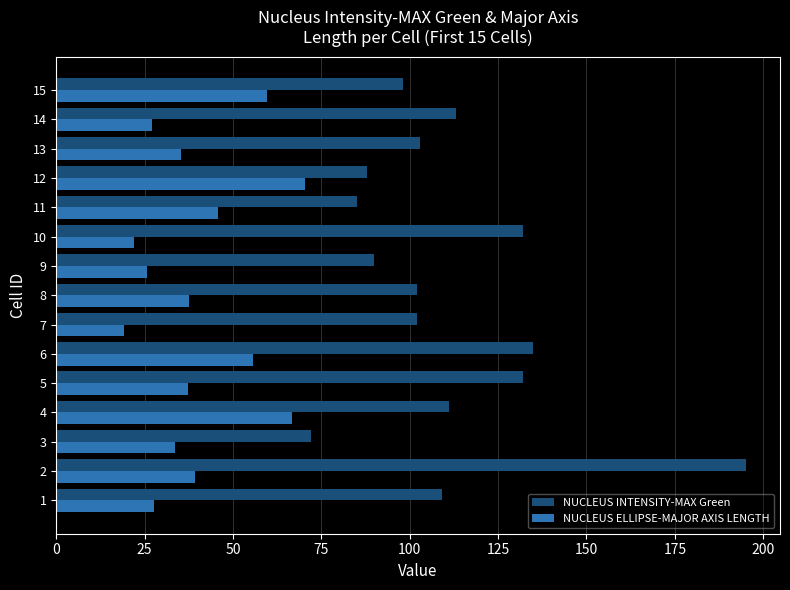

List the series in order of their overall mean, highest first.

NUCLEUS INTENSITY-MAX Green, NUCLEUS ELLIPSE-MAJOR AXIS LENGTH